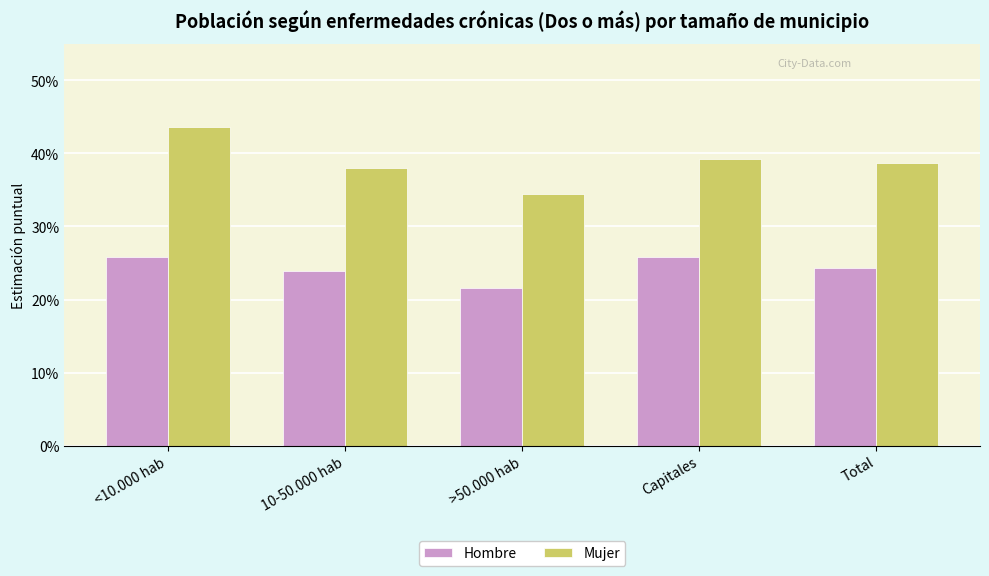

What is the label of the 5th bar from the left?

Total